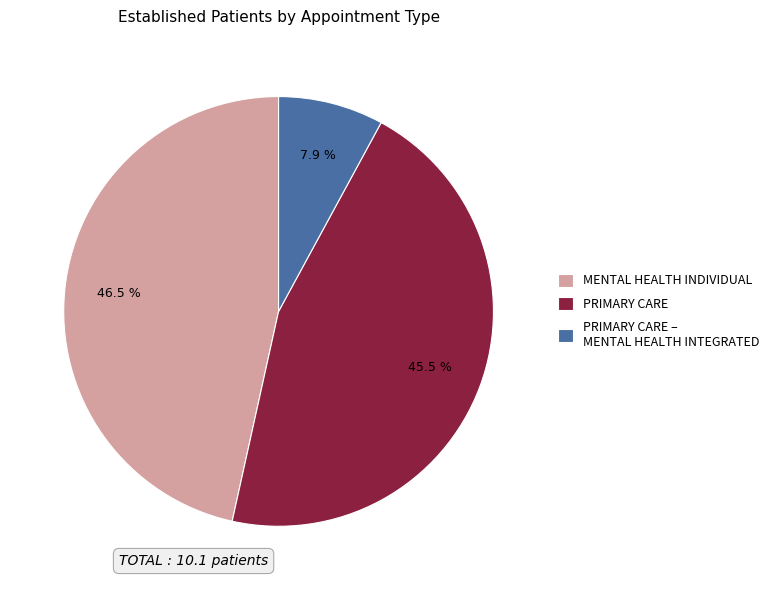

Which slice is the smallest?

PRIMARY CARE – MENTAL HEALTH INTEGRATED